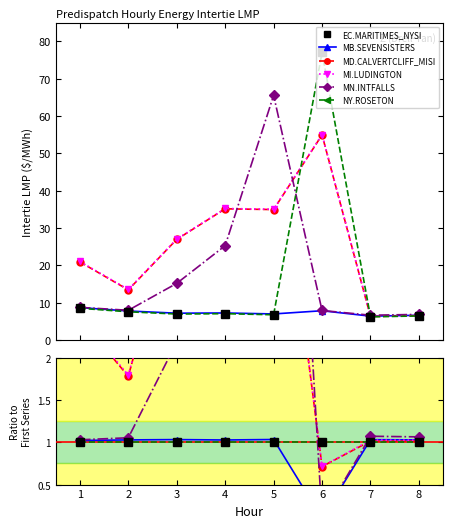

Which series changed the most between 7 and 8?

MN.INTFALLS Intertie LMP